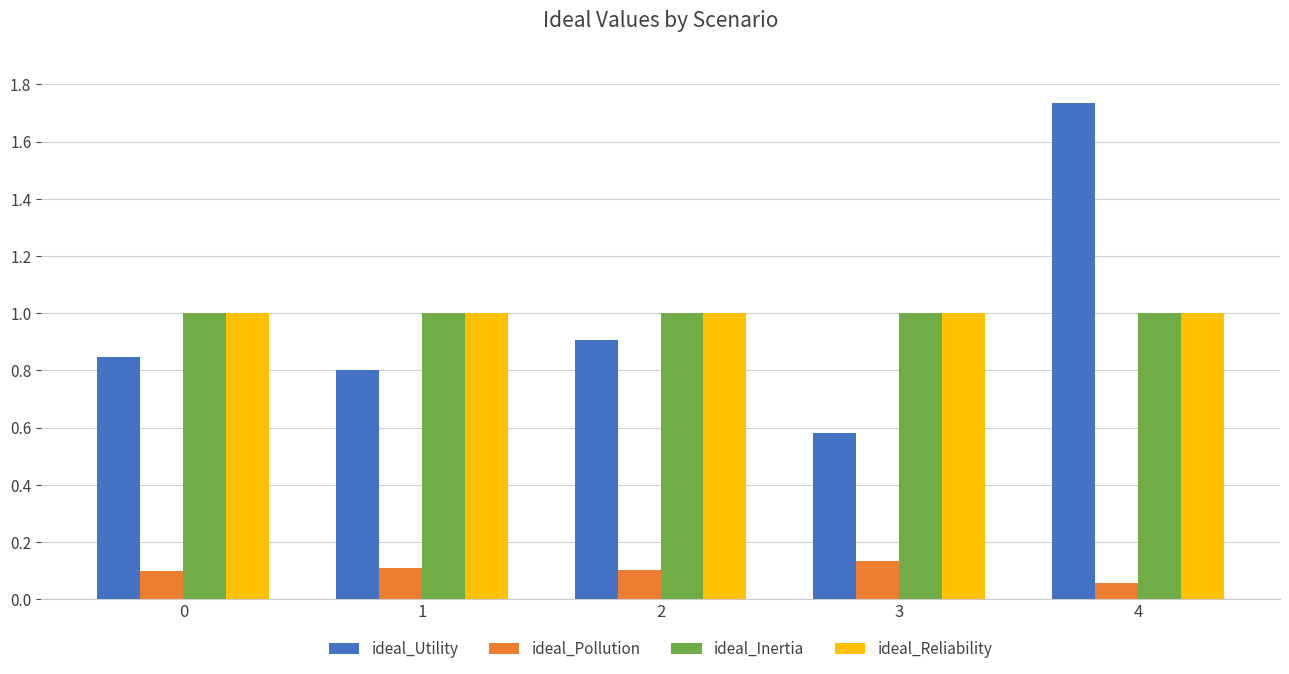

Is it true that ideal_Inertia equals 1.0 at 1?

True